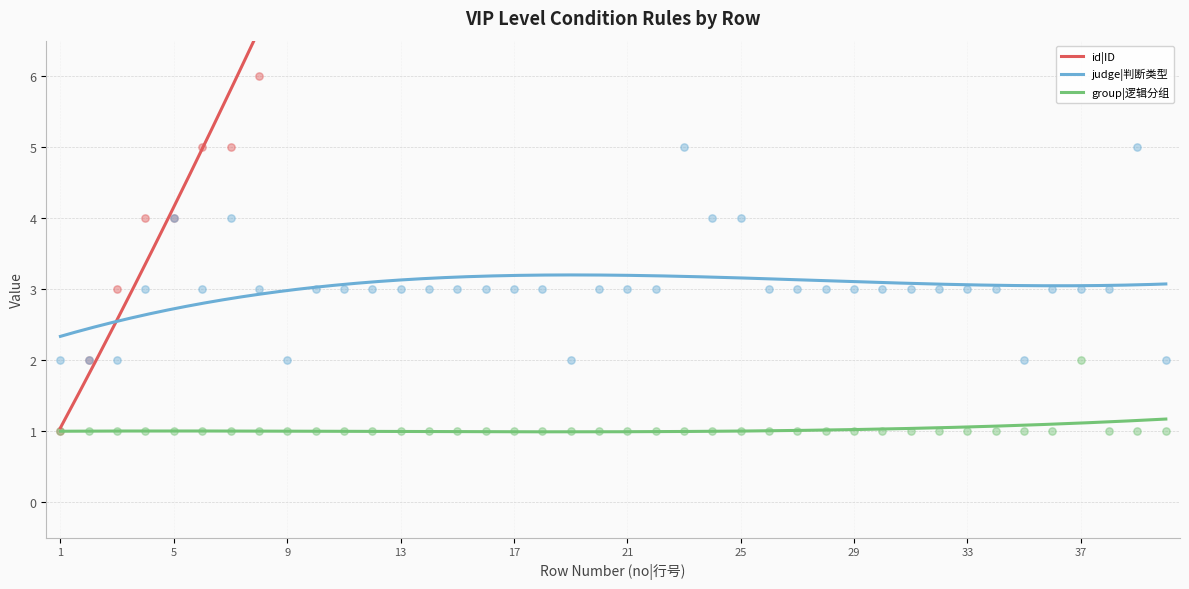

Is the value of judge|判断类型 at 38 greater than the value of group|逻辑分组 at 36?

Yes